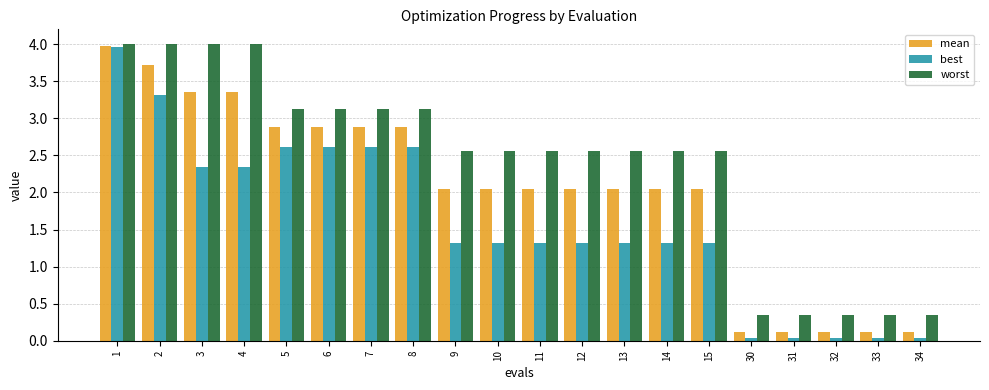

How many values in the worst series are below 2?

5